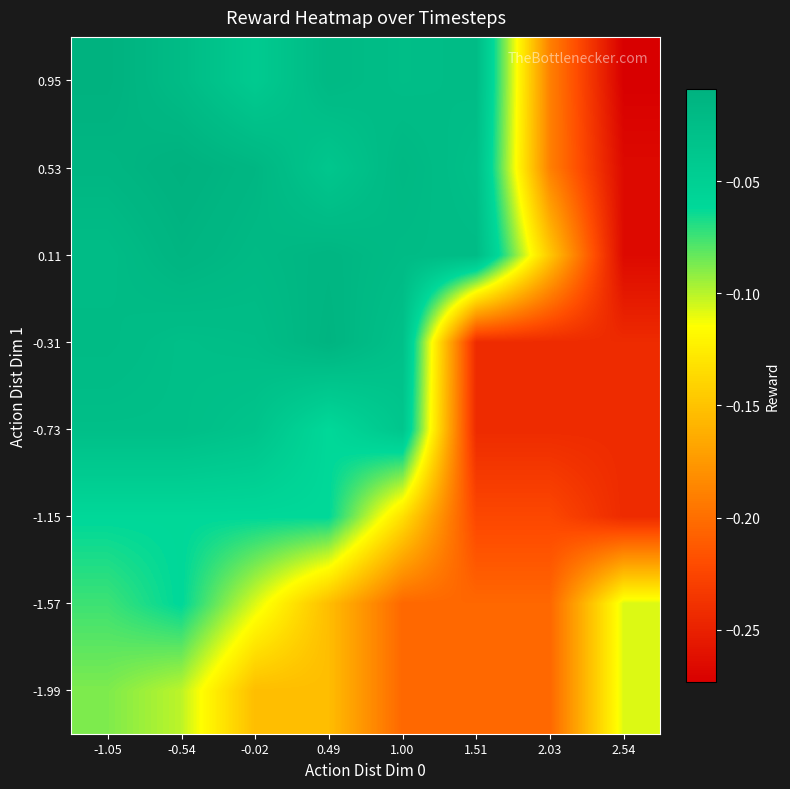

Reading left to right, extract all data points from this chart.

-1.99: -1.05=-0.1	-0.54=-0.1	-0.02=-0.2	0.49=-0.2	1.00=-0.2	1.51=-0.2	2.03=-0.2	2.54=-0.1
-1.57: -1.05=-0.1	-0.54=-0.1	-0.02=-0.1	0.49=-0.2	1.00=-0.2	1.51=-0.2	2.03=-0.2	2.54=-0.1
-1.15: -1.05=-0.1	-0.54=-0.1	-0.02=-0.1	0.49=-0.1	1.00=-0.1	1.51=-0.2	2.03=-0.2	2.54=-0.2
-0.73: -1.05=-0.0	-0.54=-0.0	-0.02=-0.0	0.49=-0.1	1.00=-0.0	1.51=-0.2	2.03=-0.2	2.54=-0.2
-0.31: -1.05=-0.0	-0.54=-0.0	-0.02=-0.0	0.49=-0.0	1.00=-0.0	1.51=-0.2	2.03=-0.2	2.54=-0.2
0.11: -1.05=-0.0	-0.54=-0.0	-0.02=-0.0	0.49=-0.0	1.00=-0.0	1.51=-0.0	2.03=-0.1	2.54=-0.3
0.53: -1.05=-0.0	-0.54=-0.0	-0.02=-0.0	0.49=-0.0	1.00=-0.0	1.51=-0.0	2.03=-0.2	2.54=-0.3
0.95: -1.05=-0.0	-0.54=-0.0	-0.02=-0.0	0.49=-0.0	1.00=-0.0	1.51=-0.0	2.03=-0.2	2.54=-0.3